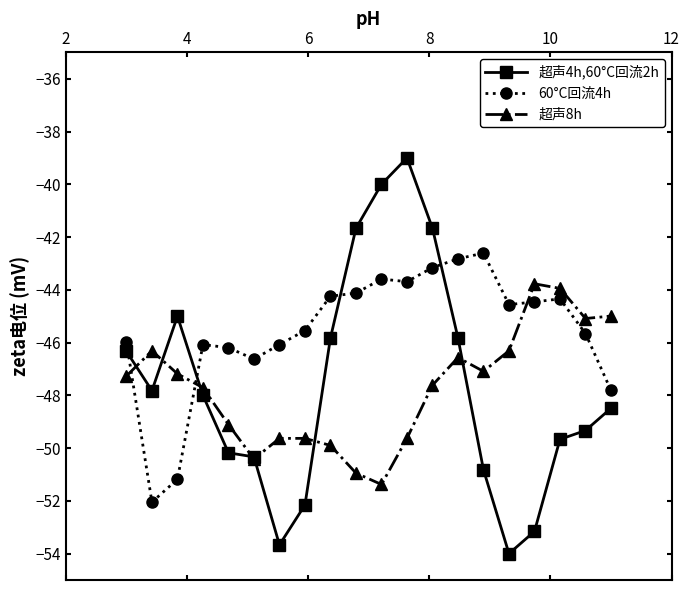

Is this an area chart (filled region under the line)?

No